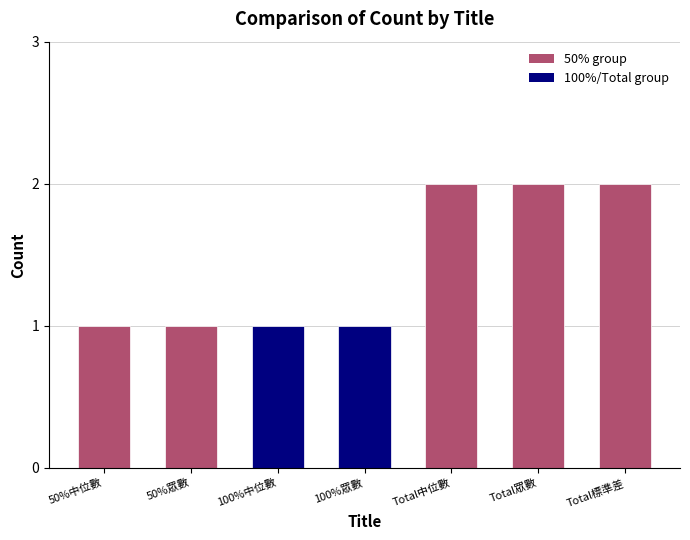

What is the ratio of the value at 100%眾數 to the value at 50%眾數?

1.0